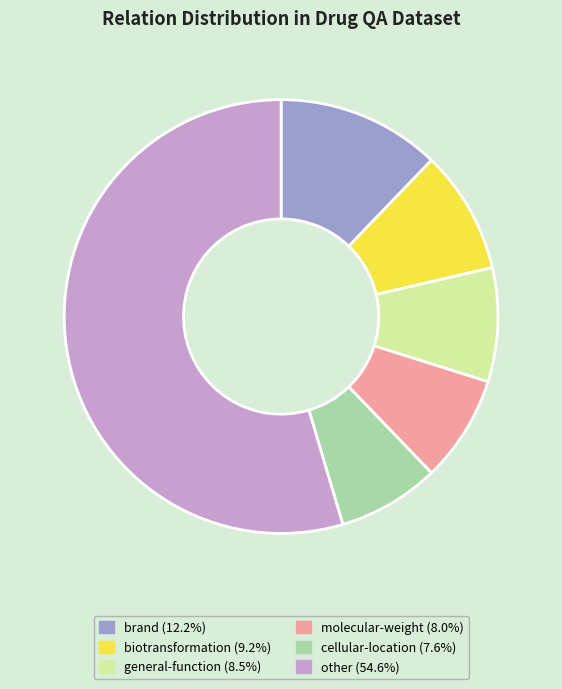

Approximately how many times larger is the value at biotransformation (9.2%) compared to molecular-weight (8.0%)?

1.2